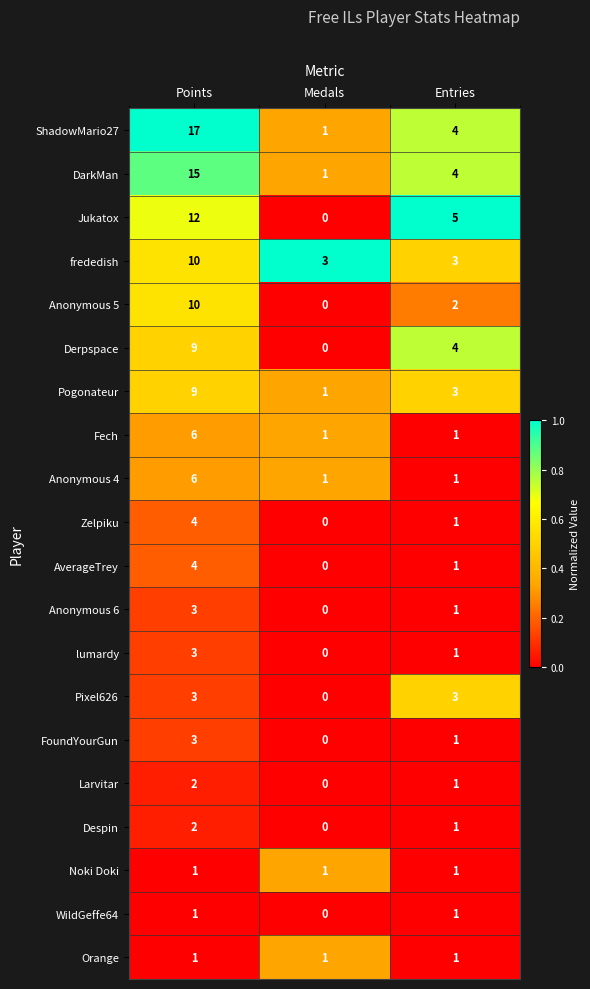

Which series has the largest total across all categories?

ShadowMario27